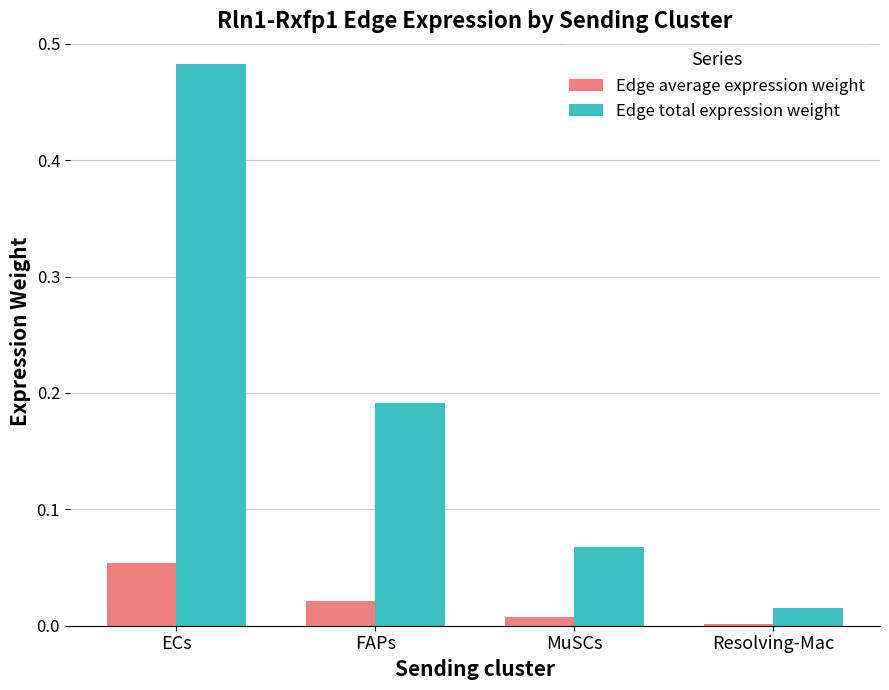

The Edge total expression weight series shows 0.1 at FAPs. True or false?

False